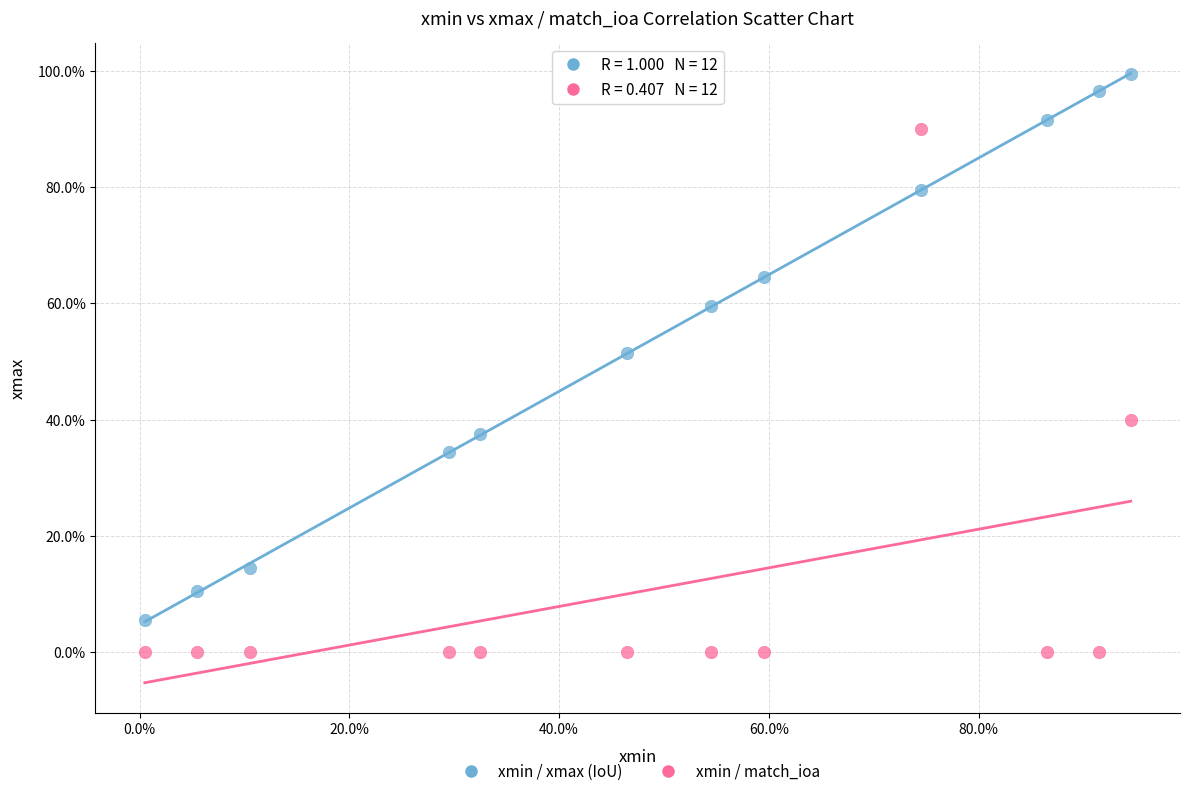

What are all the series names shown in the legend?

xmin / xmax (IoU), xmin / match_ioa